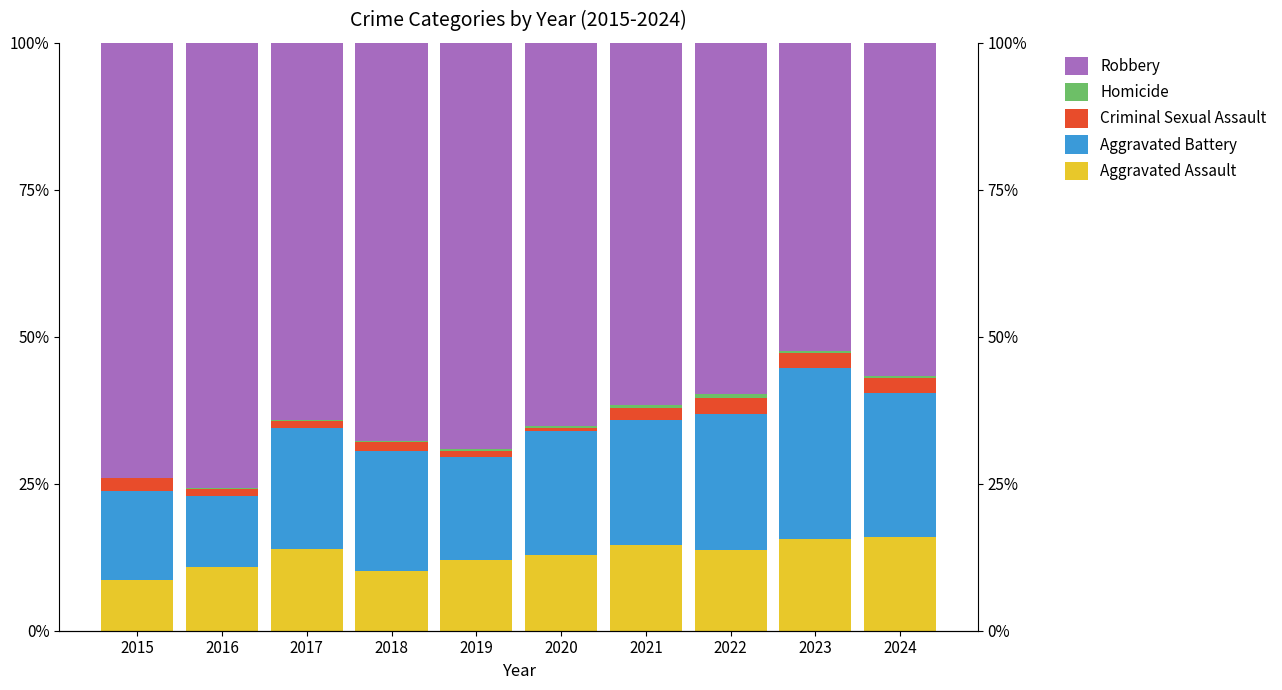

At which category is the sum across all series the highest?

2017